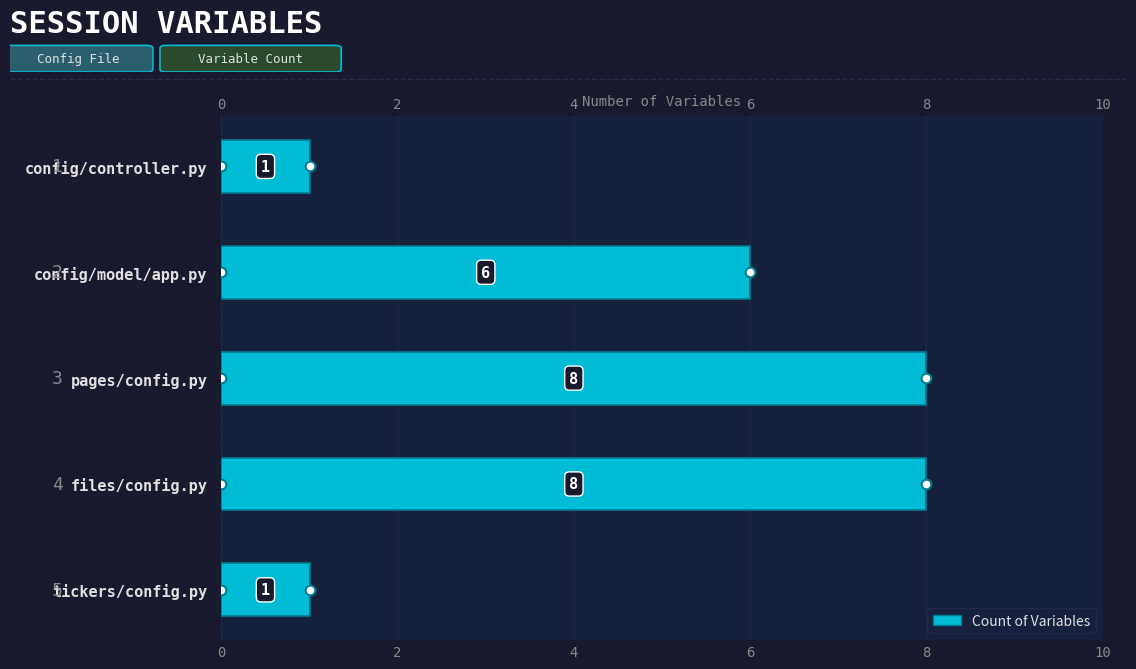

True or false: the data shows 8 at 4.

True